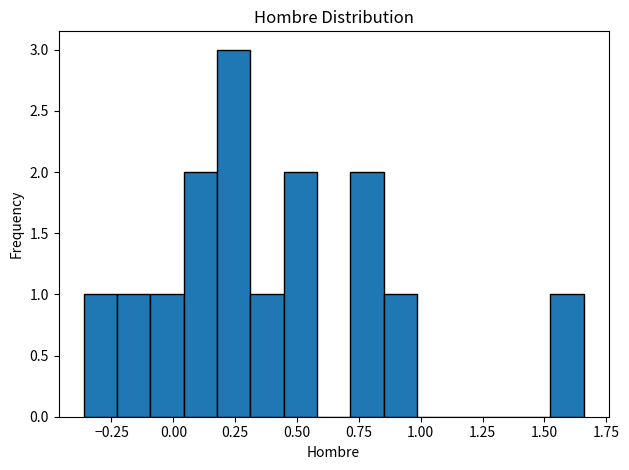

Read against the x-axis, roughly where is the centre of the tallest bar?

0.25